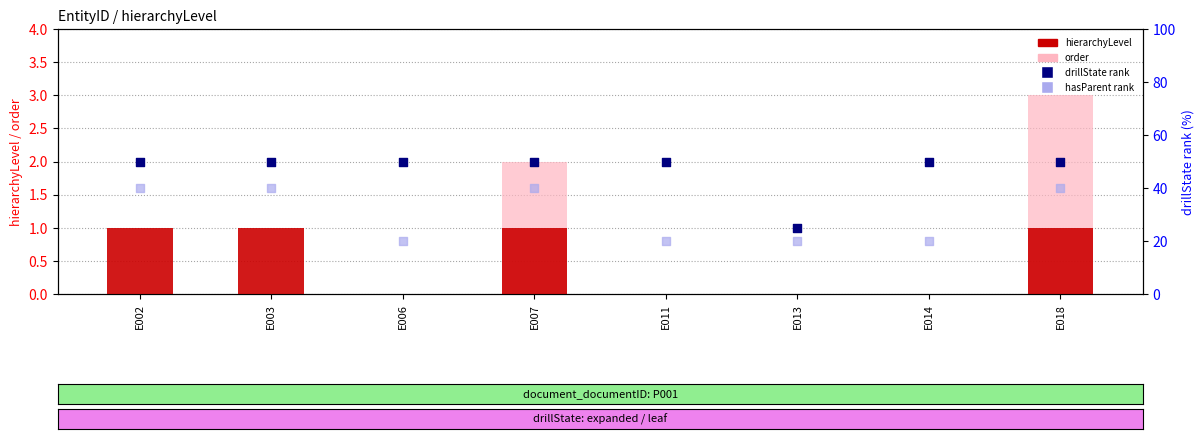

Which series contains the lowest Y value?

hierarchyLevel